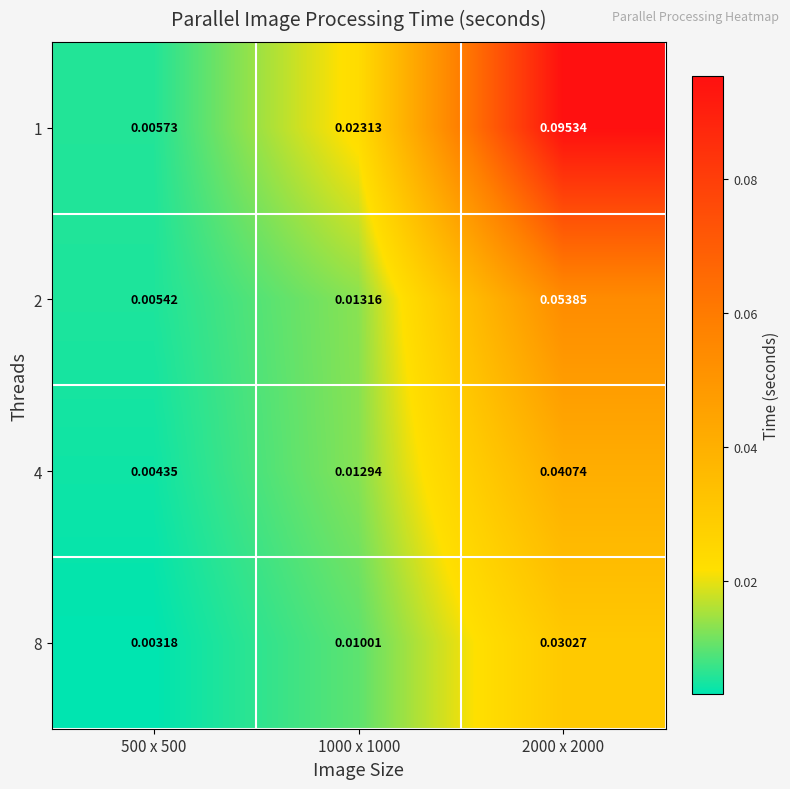

Is the value of 1 at 500 x 500 greater than the value of 8 at 2000 x 2000?

No